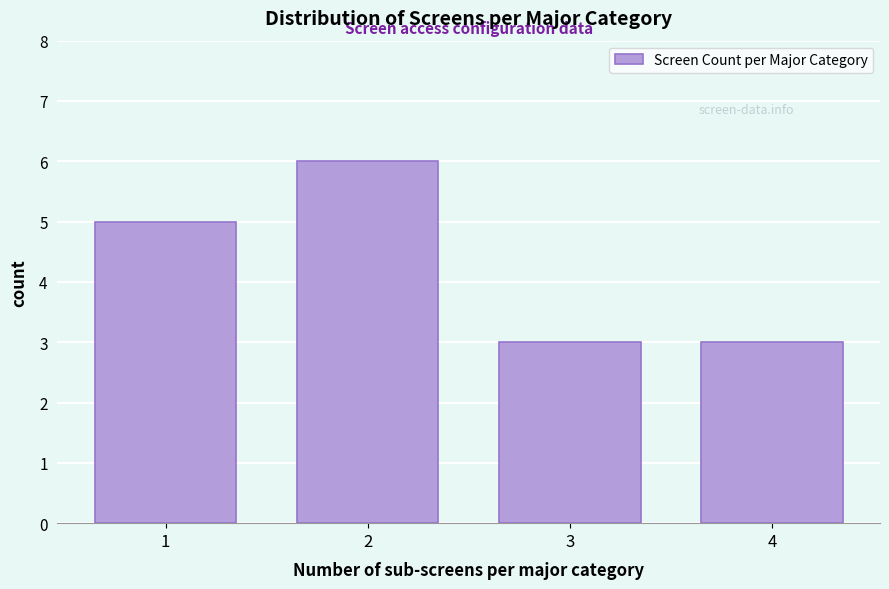

Reading right to left, what are all the values shown in this chart?

3	3	6	5